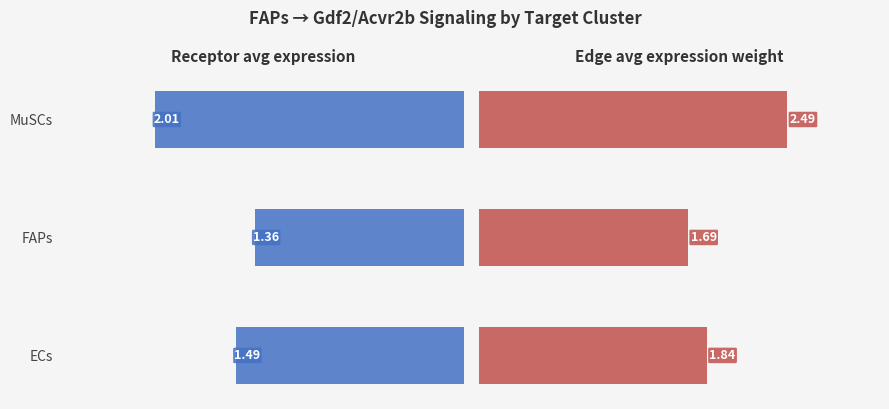

Reading left to right, what are all the values shown in this chart?

Receptor avg expression: 1.5	1.4	2.0
Edge avg expression weight: 1.8	1.7	2.5